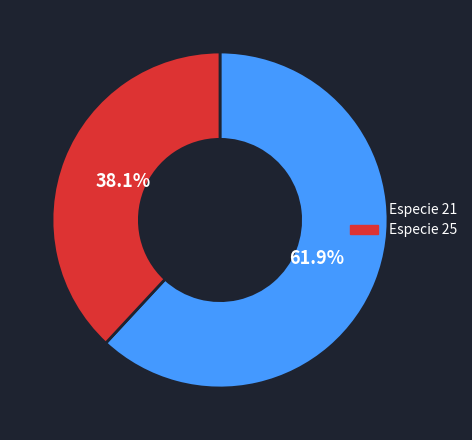

Rank the categories by value from lowest to highest.

Especie 25, Especie 21